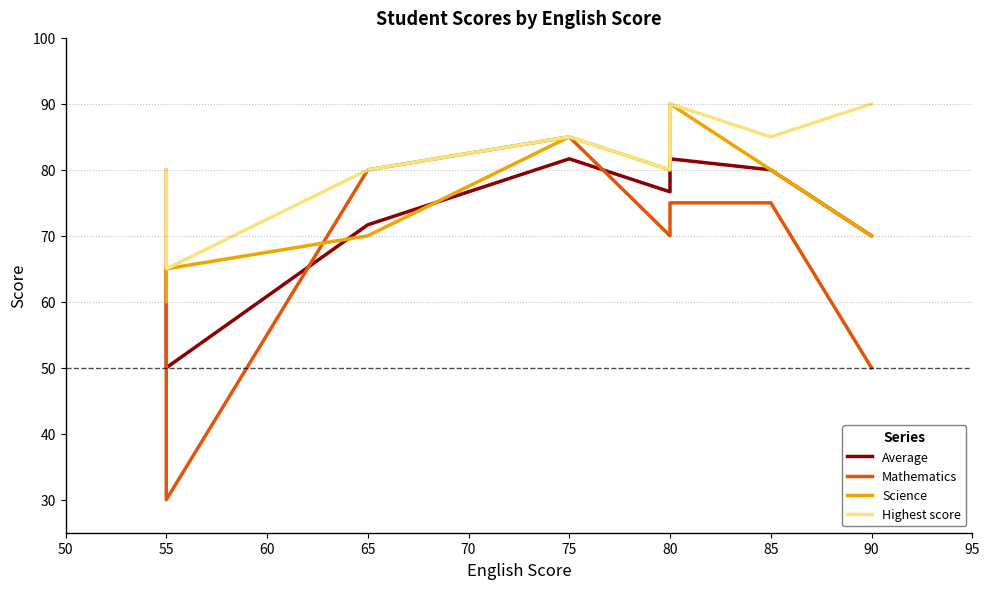

Rank the series at 65 from lowest to highest value.

Science, Average, Mathematics, Highest score